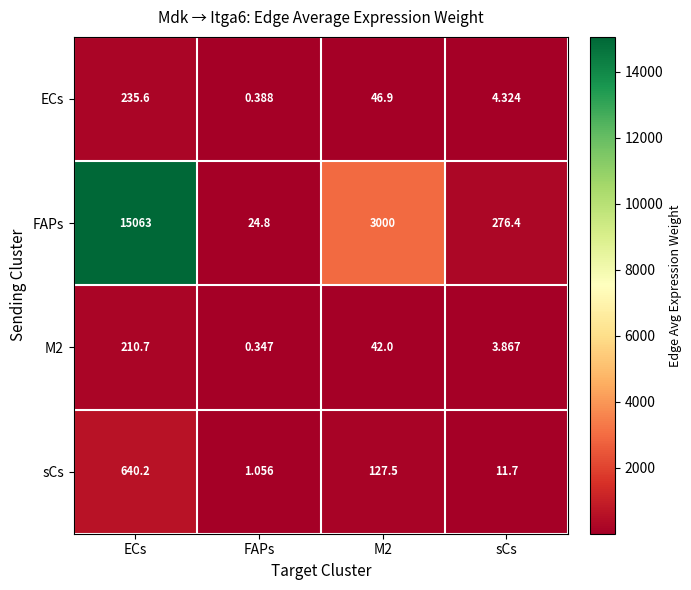

List the series in order of their peak value, lowest first.

M2, ECs, sCs, FAPs